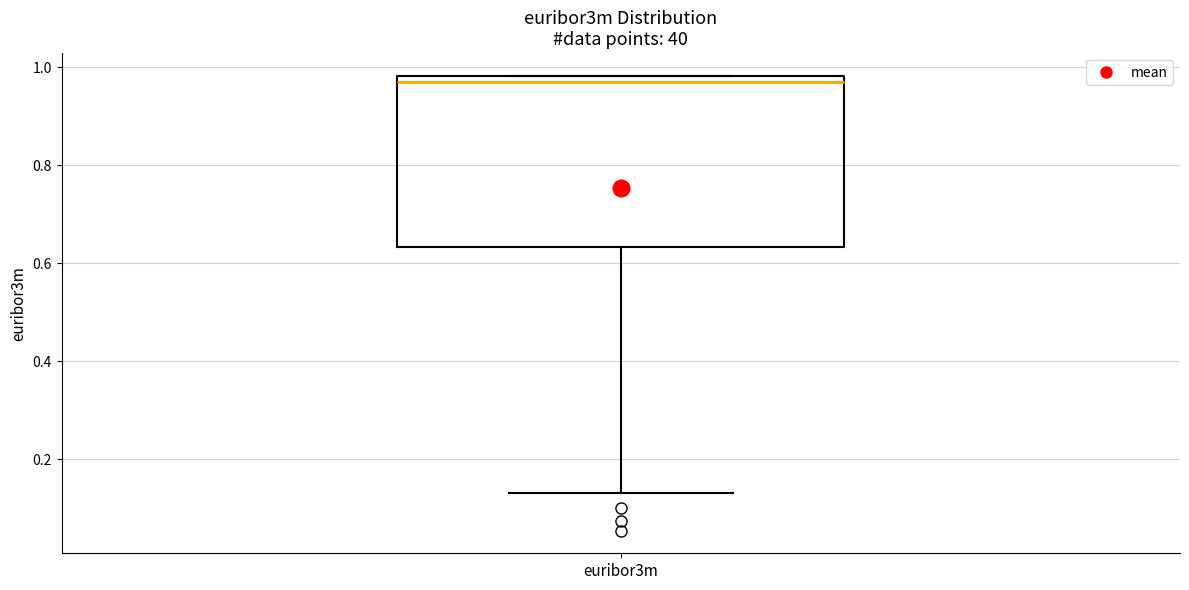

Read this box plot against the y-axis: the position of the median line, the range covered by the box, and the ends of both whiskers. The values are not printed on the chart, so give them approximately, as read against the axis.

median 0.96, box 0.64 to 0.98, whiskers 0.14 to 0.98